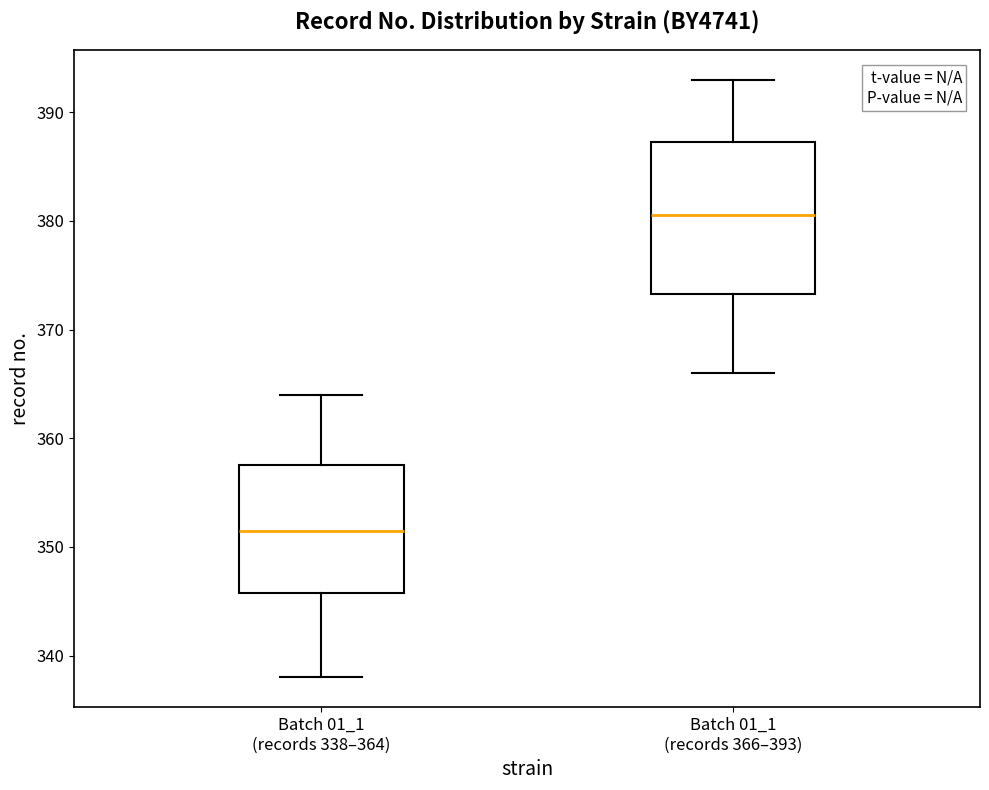

Where is the lower edge of the box for Batch 01_1 (records 338–364) on the y-axis? The values are not printed on the chart, so give them approximately, as read against the axis.

346